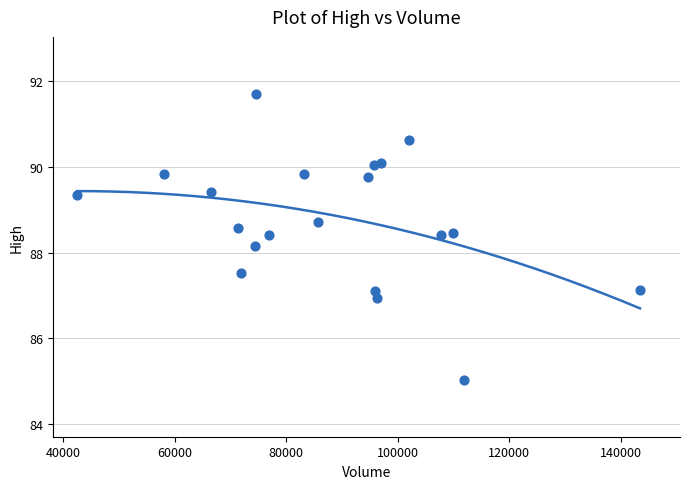

What Y value in the scatter plot is closest to 88?

88.2